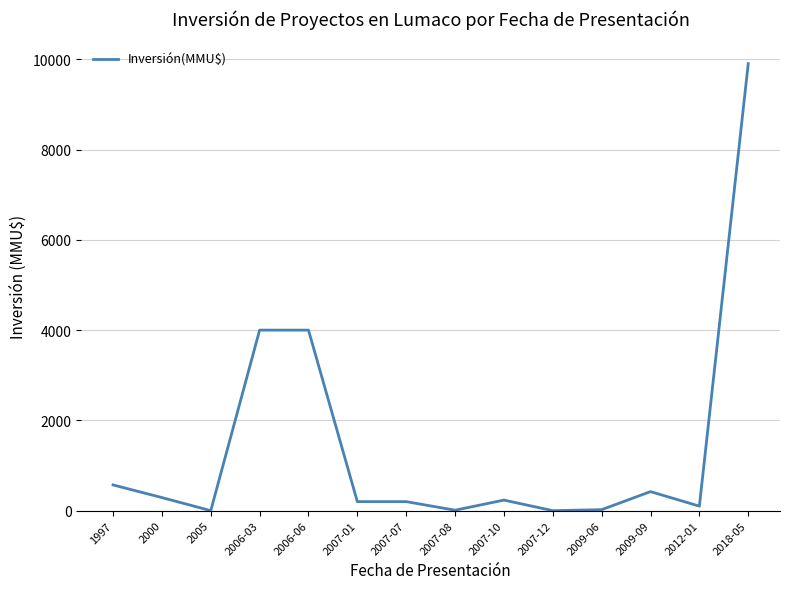

What is the greatest value displayed?

9903